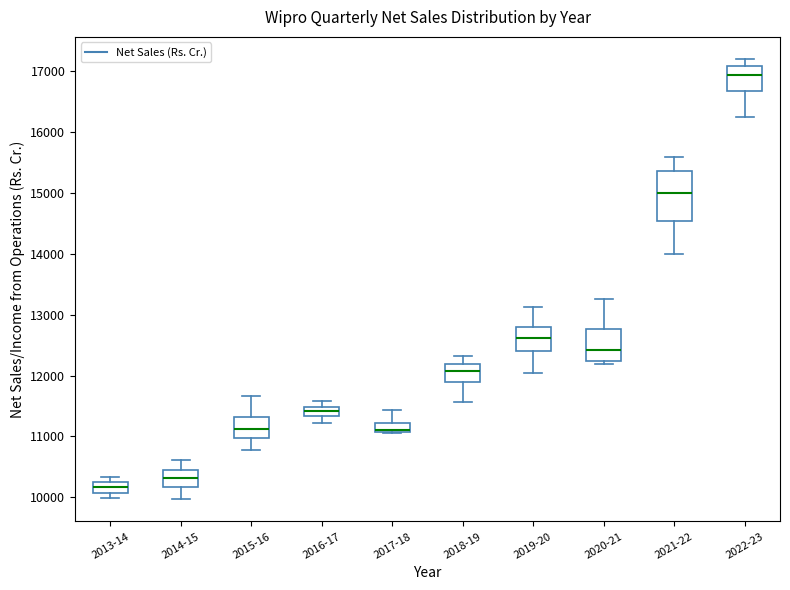

Which box's median line is the highest?

2022-23